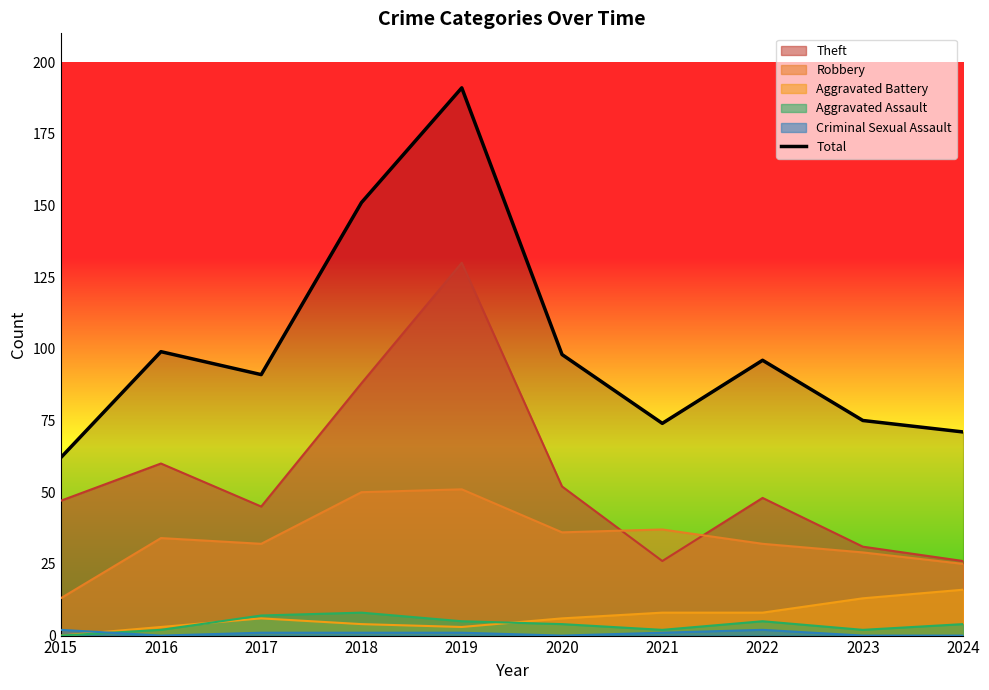

Rank the categories by value from highest to lowest.

2019, 2018, 2016, 2020, 2022, 2017, 2023, 2021, 2024, 2015